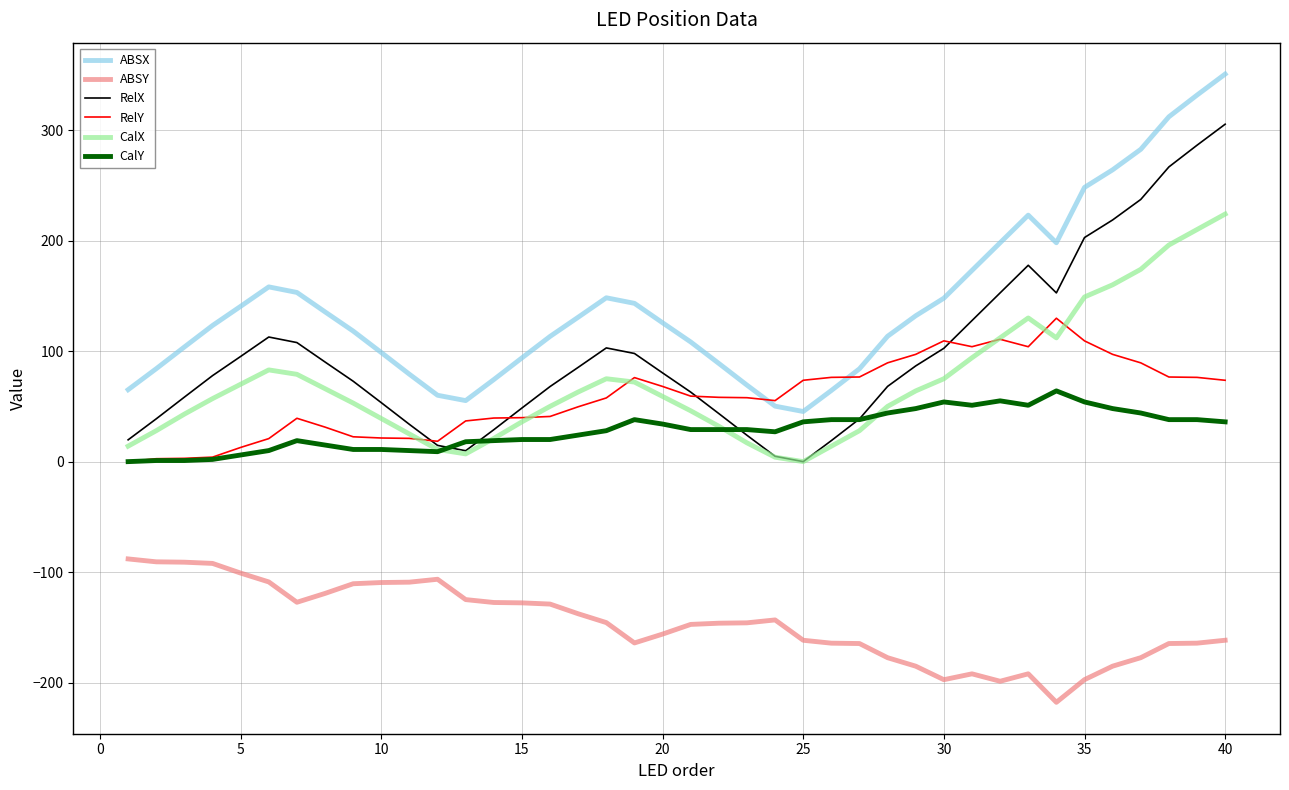

Which series has the largest total across all categories?

ABSX